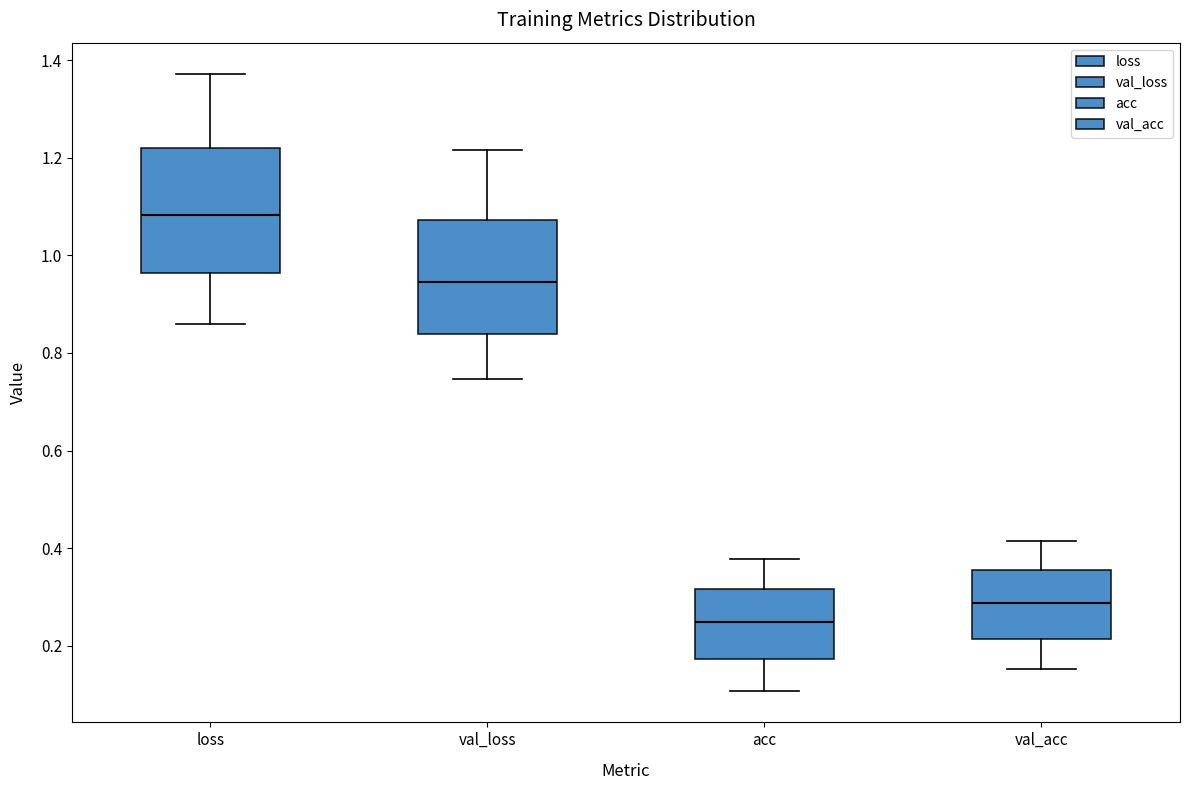

Which box is the tallest, from its lower edge to its upper edge?

loss